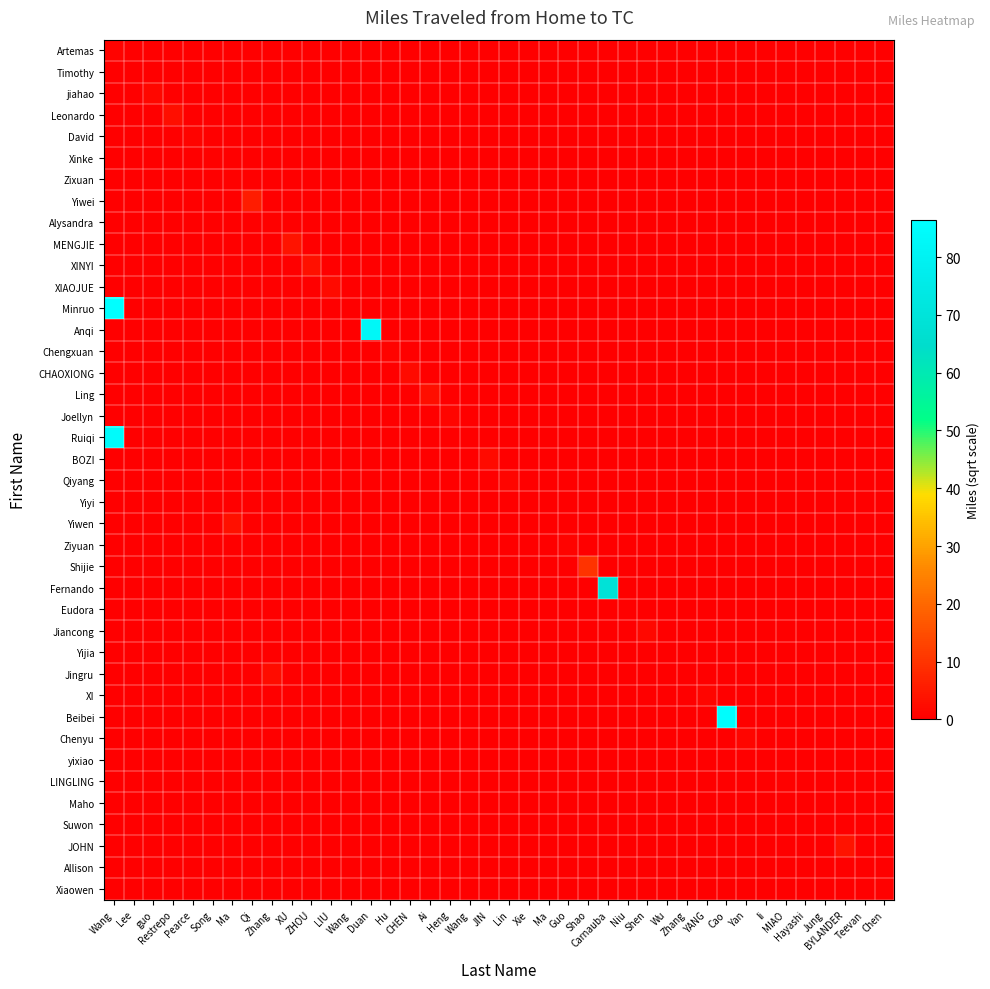

Between Yan and Ma, which is larger?

Yan